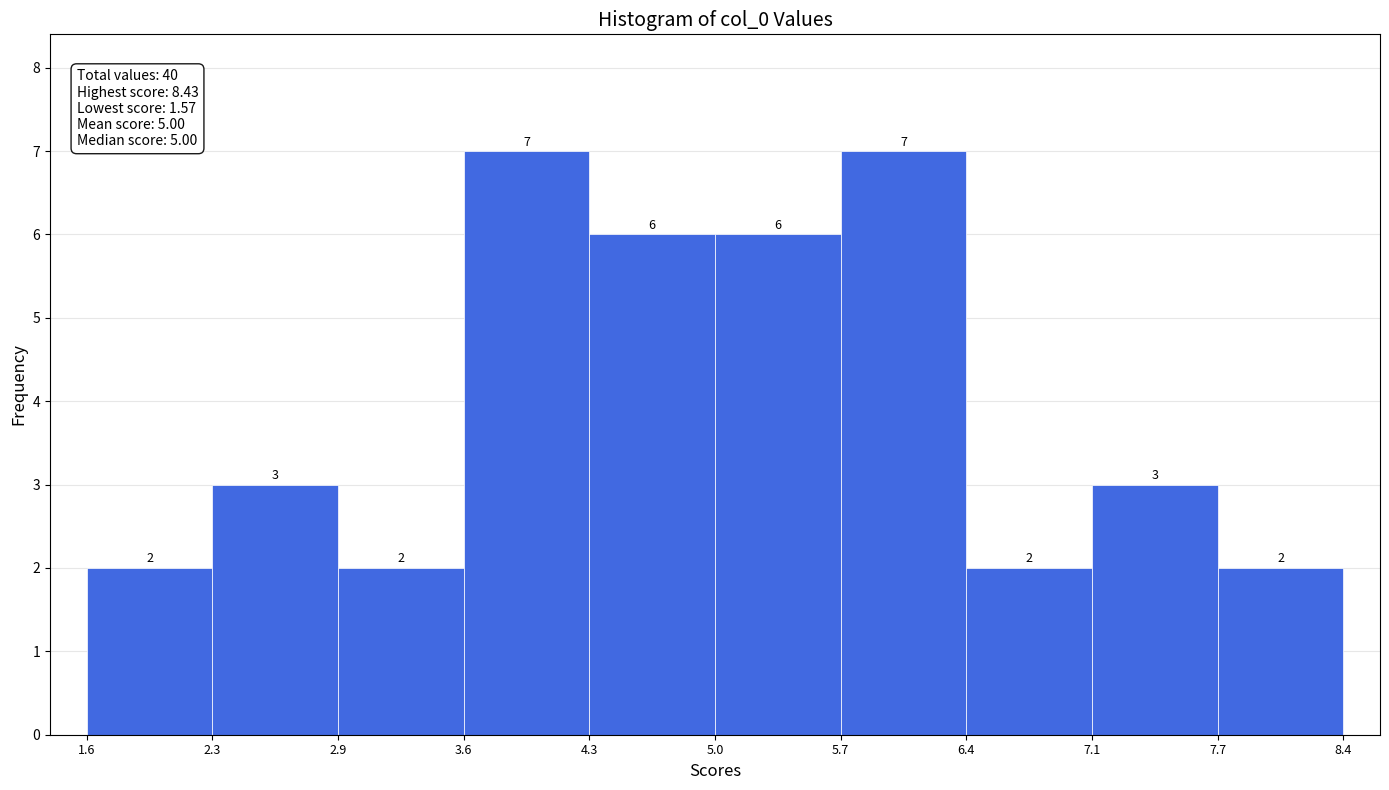

How tall is the bar that spans 1.6 to 2.3 on the x-axis?

2